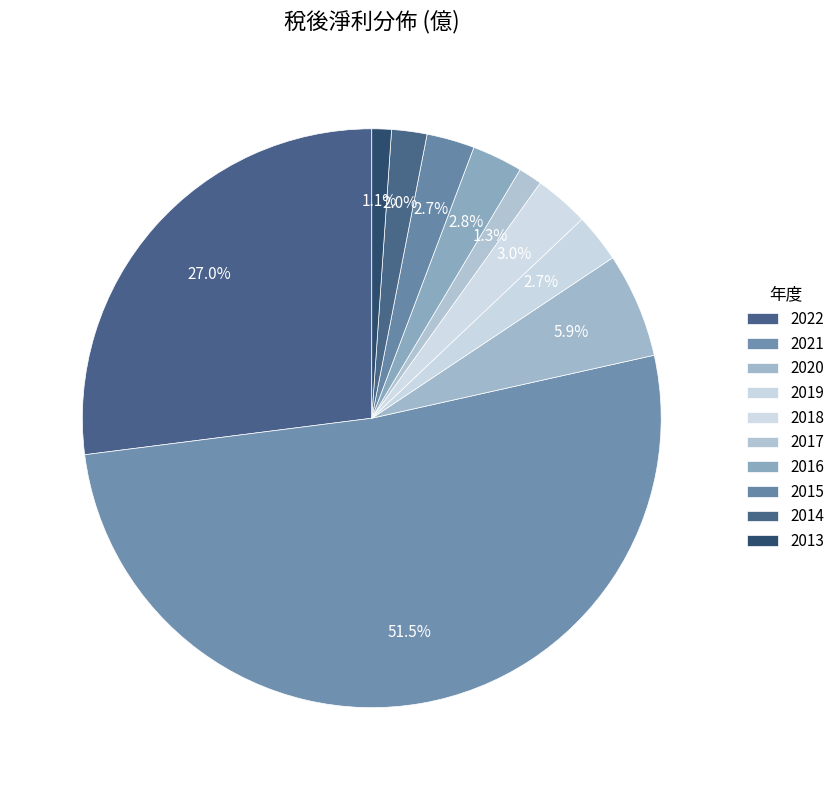

True or false: 2019 accounts for 3% of the total.

True